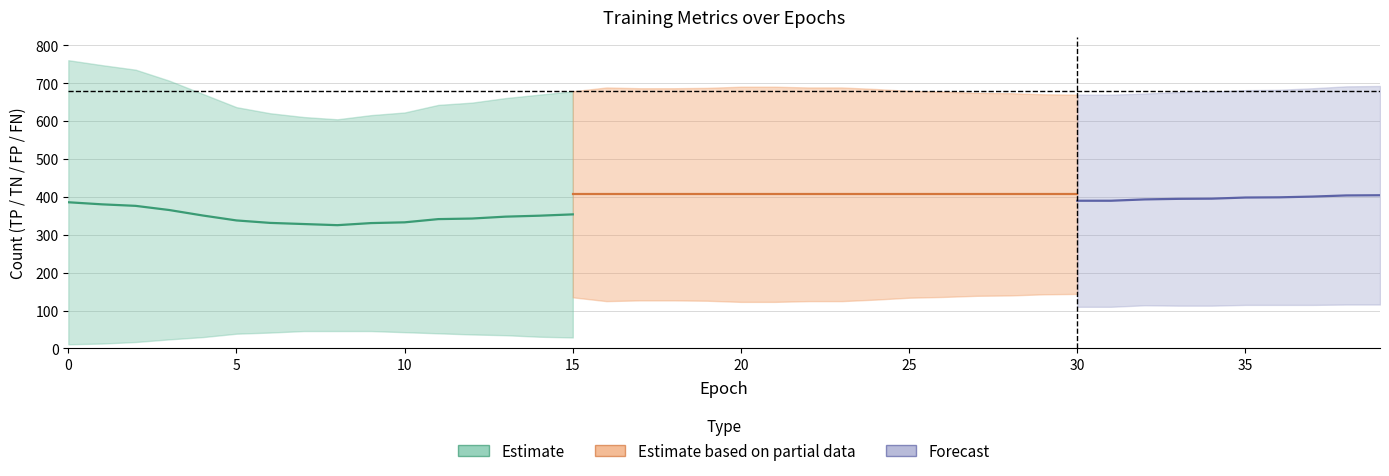

Which has a higher value, 0 or 23?

23